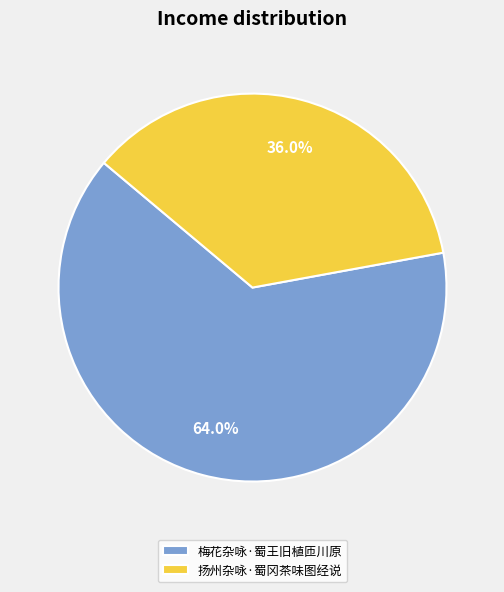

To the nearest percent, what is the average slice percentage?

50%